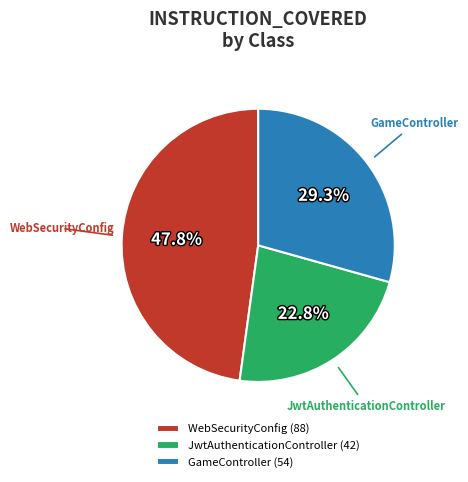

Which category has the smallest portion of the pie?

JwtAuthenticationController (42)